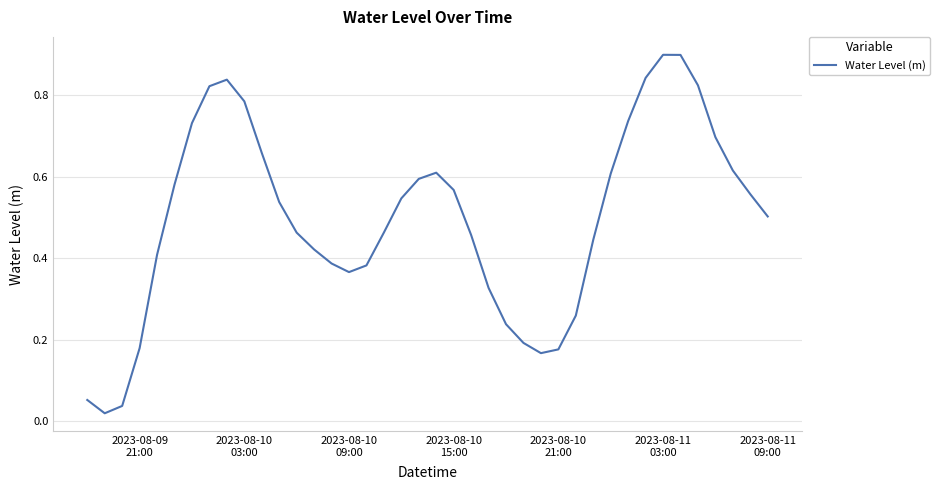

What is the greatest value displayed?

0.9